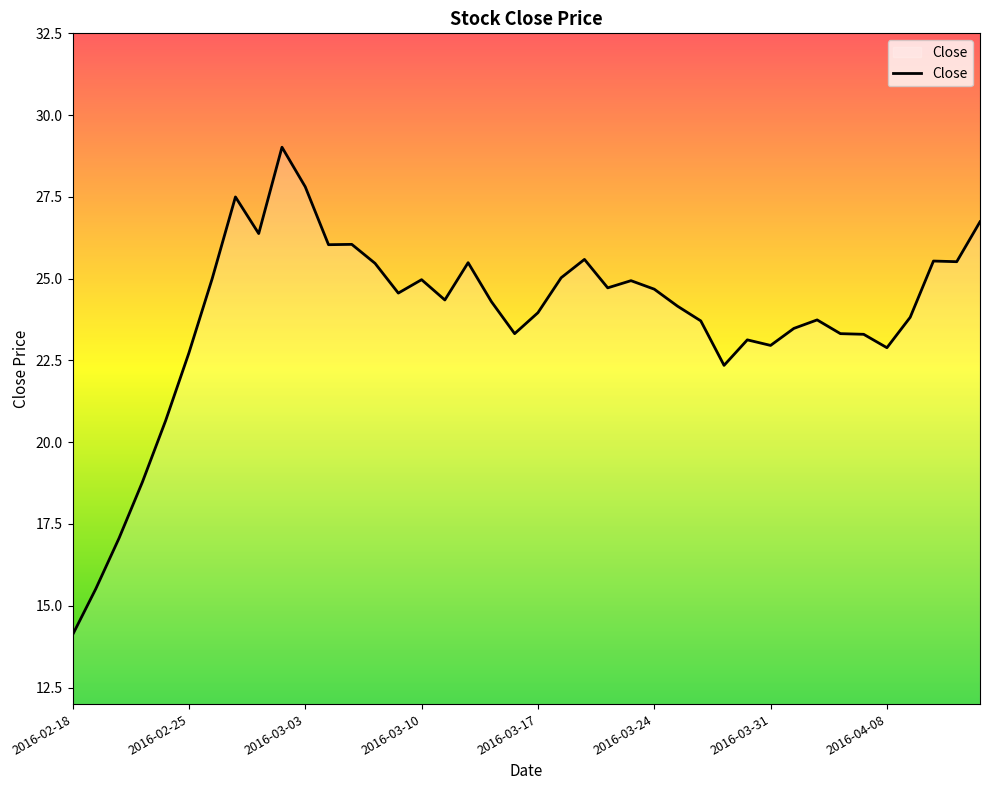

What is the maximum value shown in the chart?

29.0